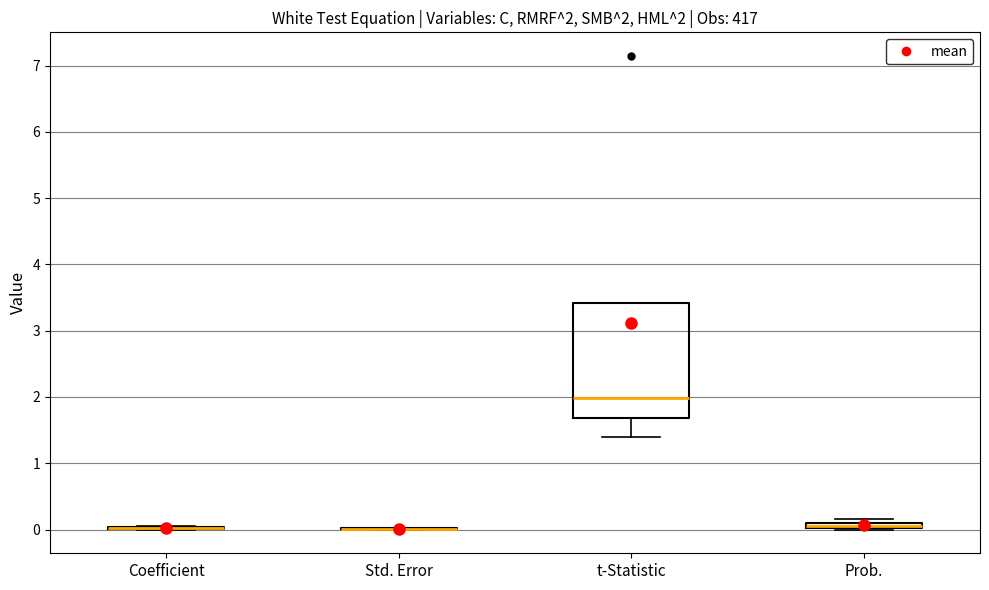

Comparing the boxes themselves (not the whiskers), which one is the tallest?

t-Statistic